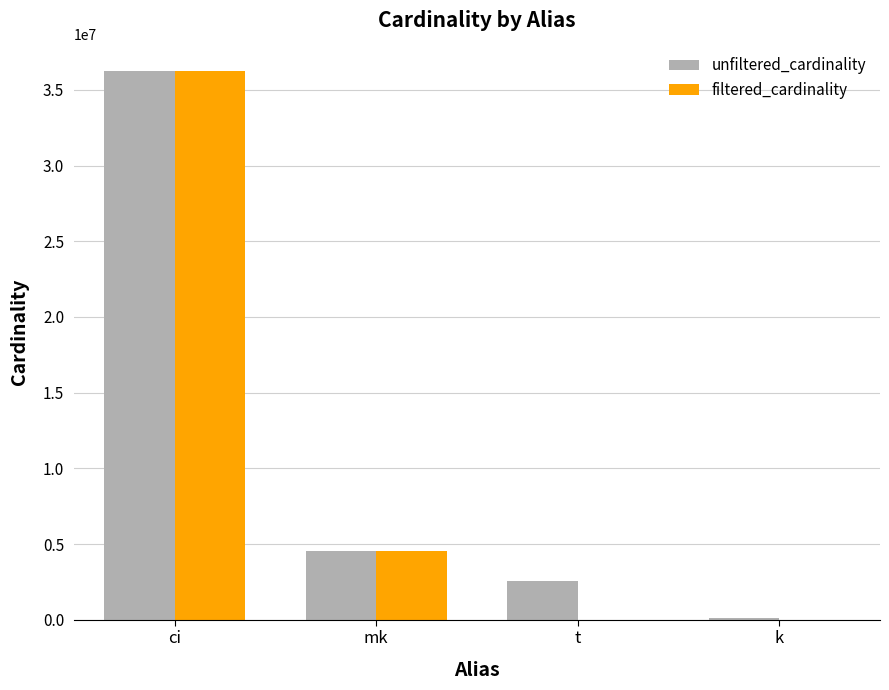

Which series has the largest range (max minus min)?

filtered_cardinality